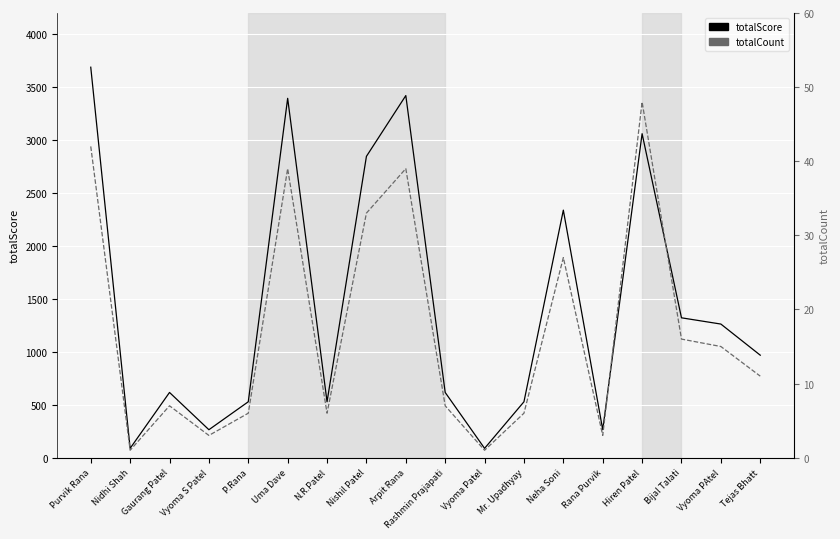

What is the label of the 2nd point from the left?

Nidhi Shah